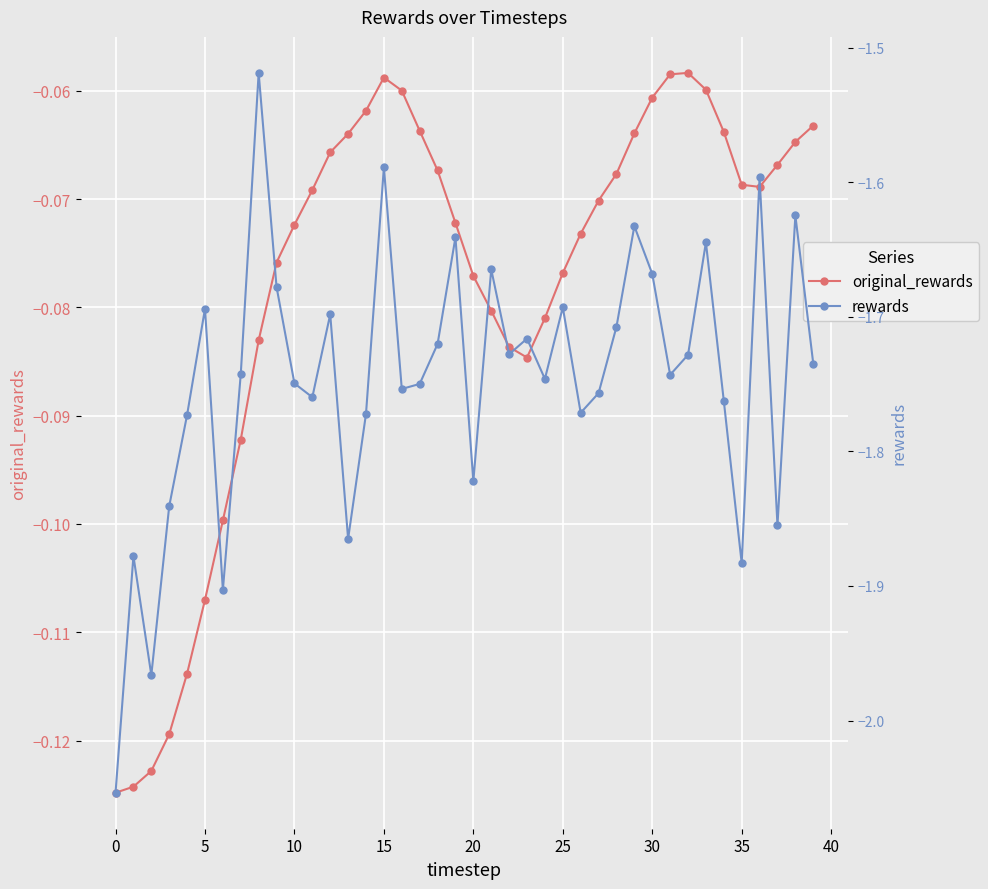

What is the label of the 24th point from the left?

23